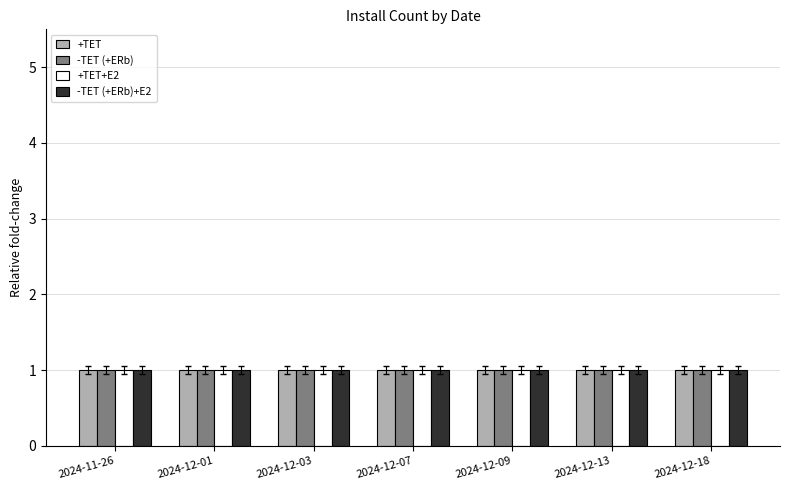

What is the average value of the -TET (+ERb) series?

1.0